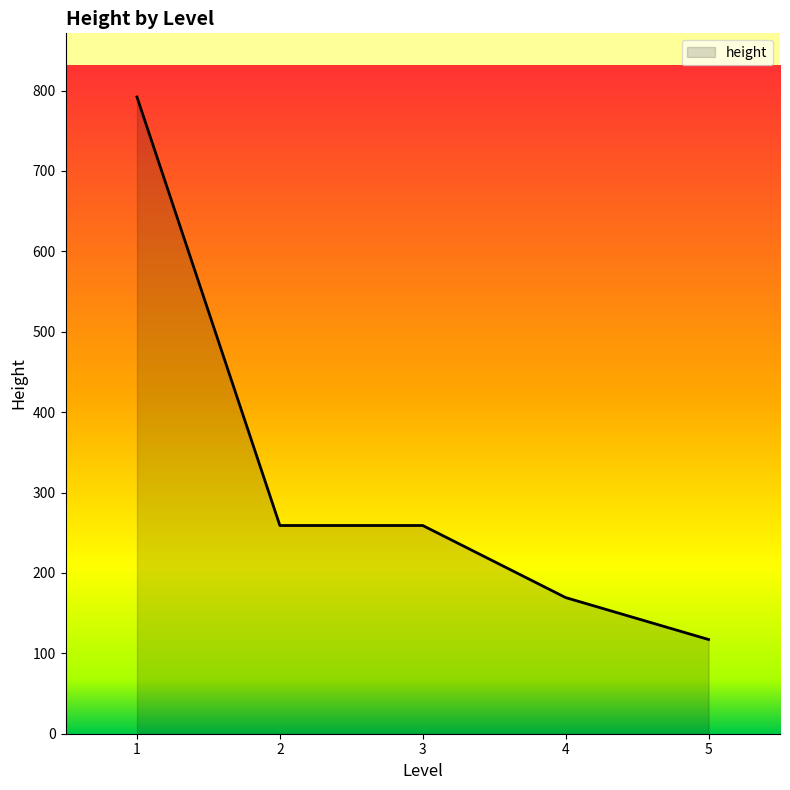

What is the average value?

319.3